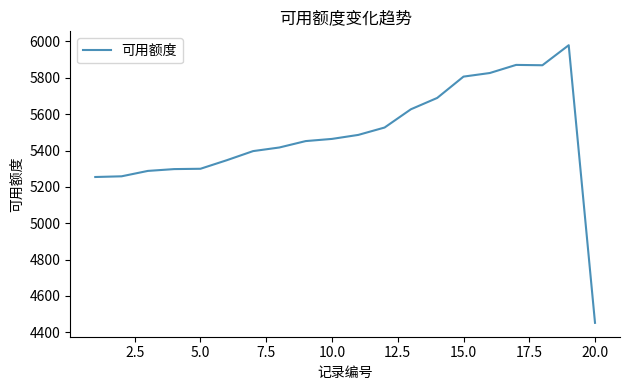

What is the minimum value shown in the chart?

4452.3